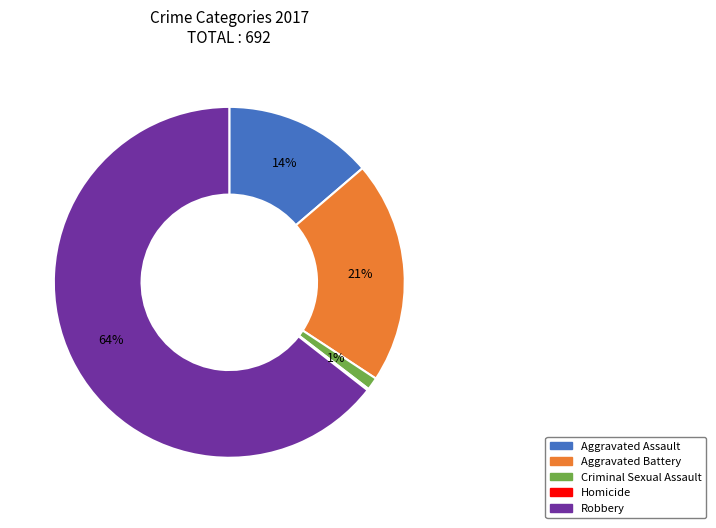

Does any single category account for the majority?

Yes